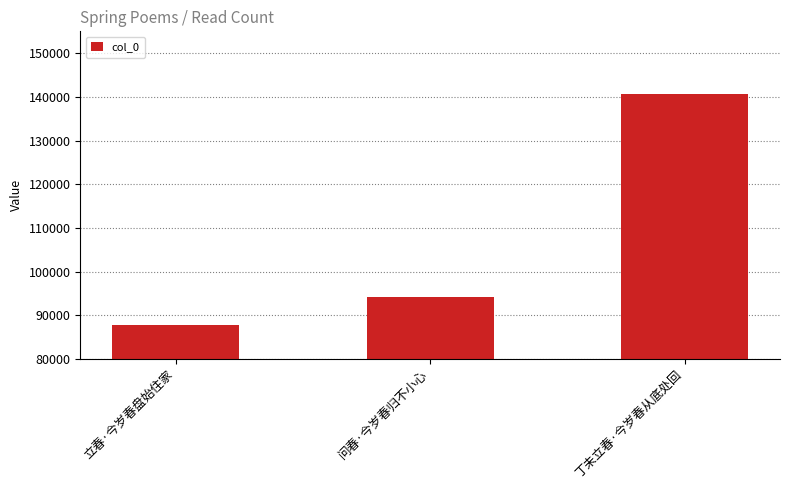

Count the number of data series in this chart.

1